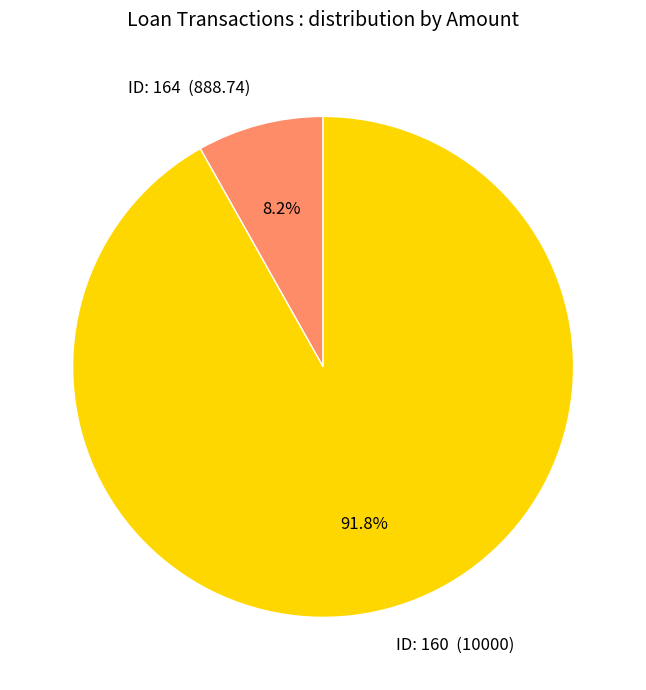

To the nearest percent, what is the average slice percentage?

50%